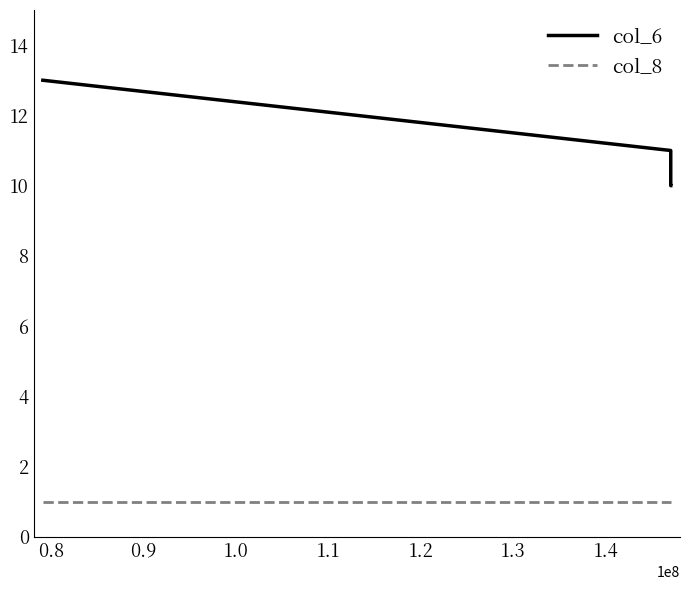

What is the minimum value for col_6?

10